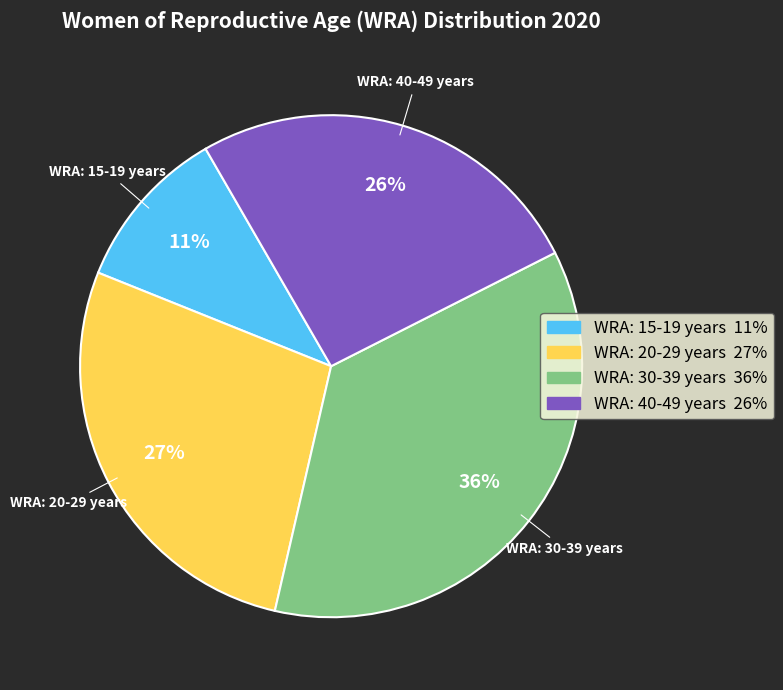

Does any single category account for the majority?

No